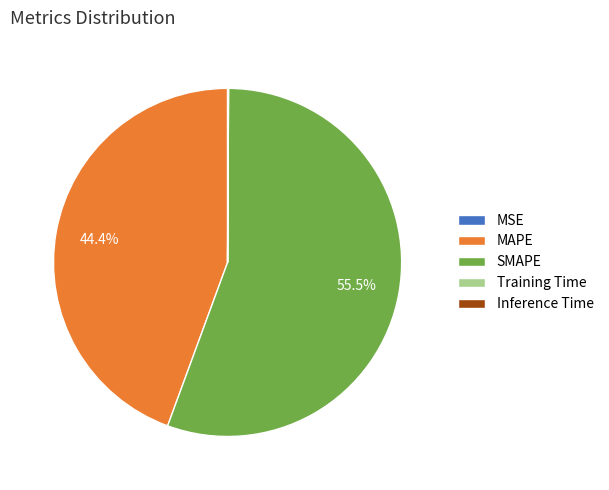

What portion of the pie excludes MAPE?

55.6%